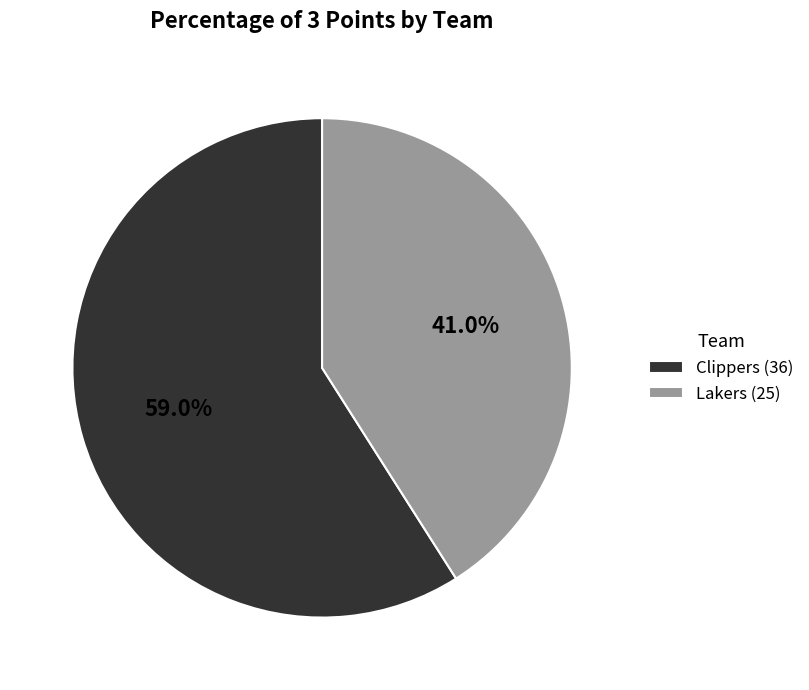

Which category accounts for the majority?

Clippers